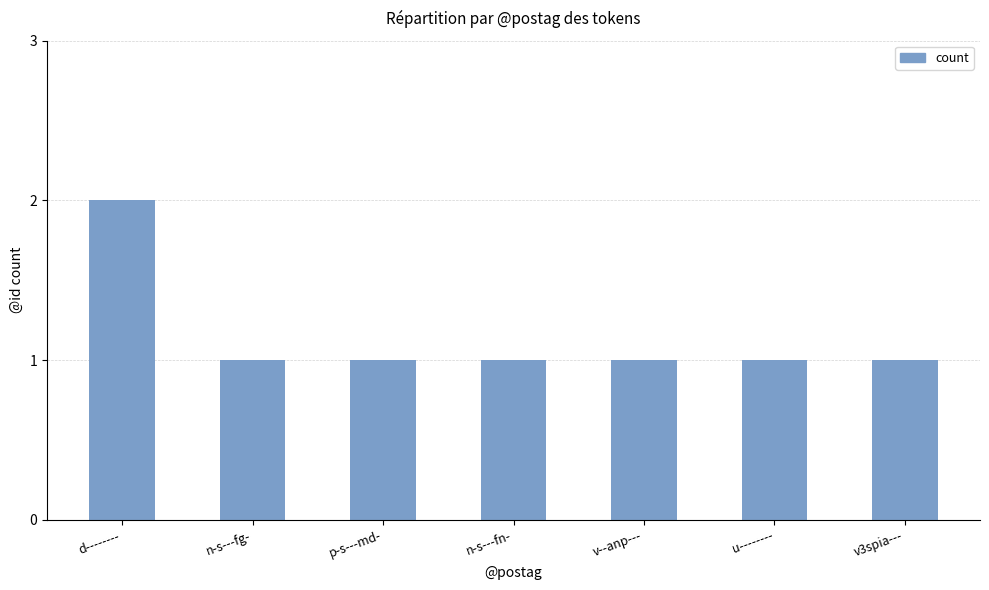

True or false: the data shows 1 at p-s---md-.

True